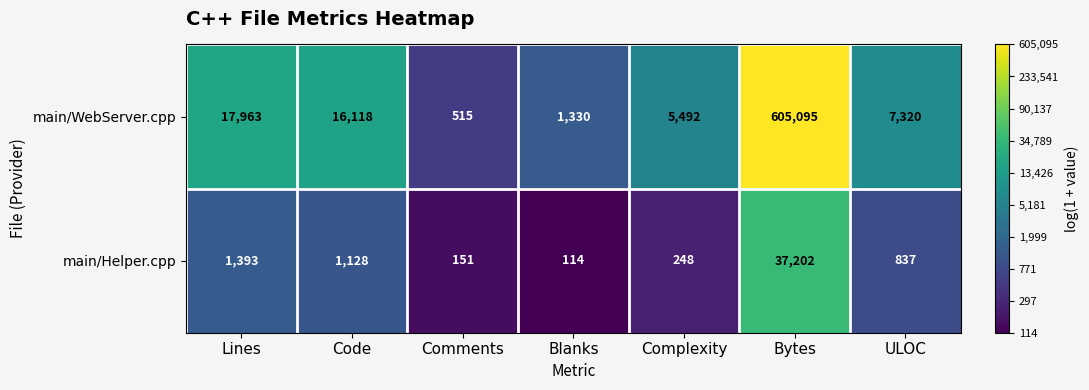

What is the difference between the highest and lowest values at Lines?

16570